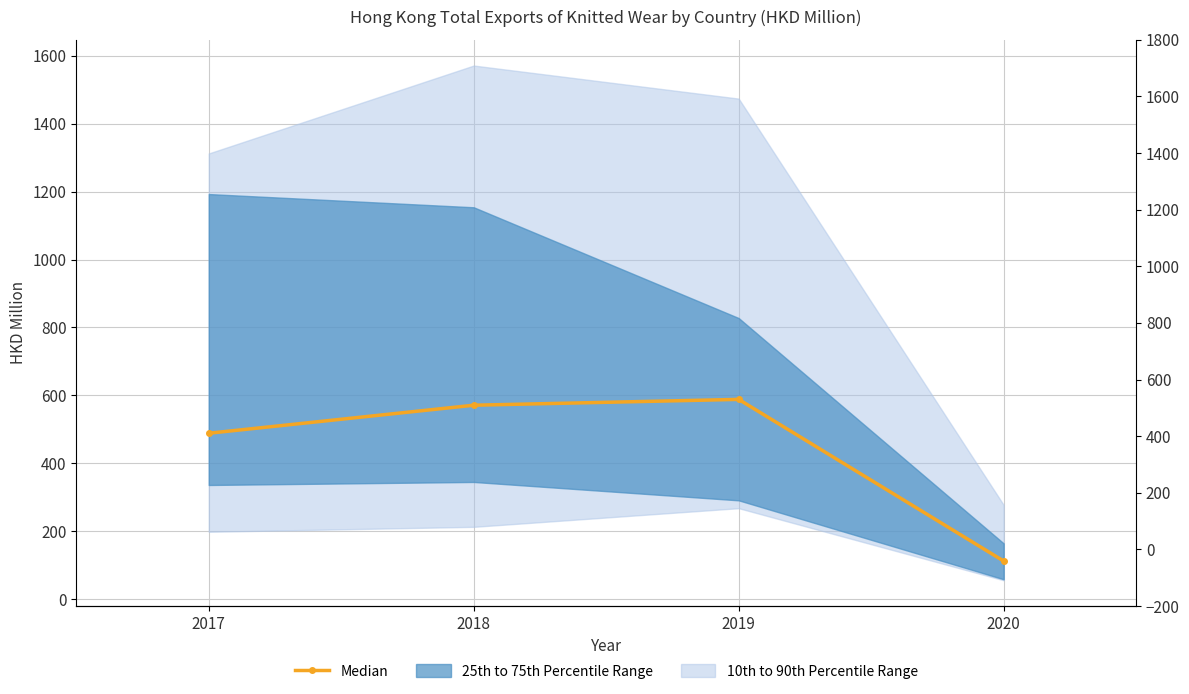

What is the maximum value shown in the chart?

588.2